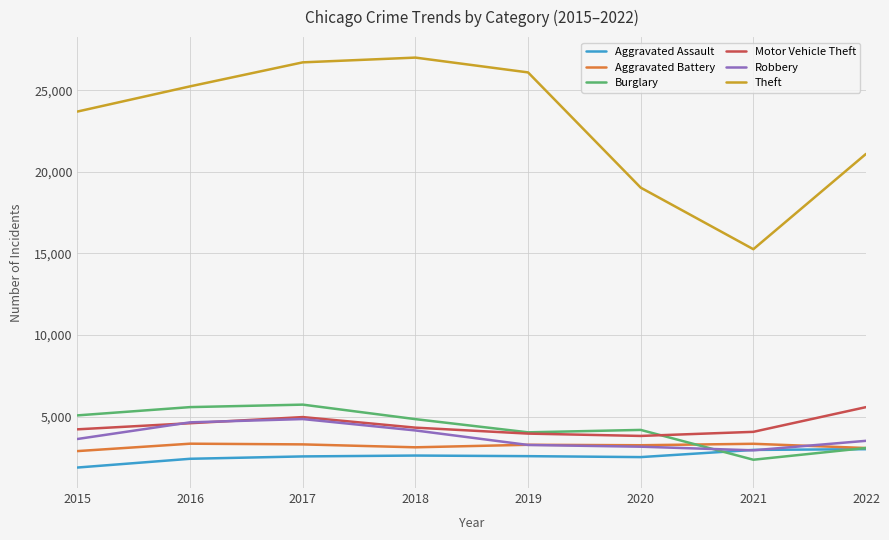

Which series changed the most between 2018 and 2022?

Theft